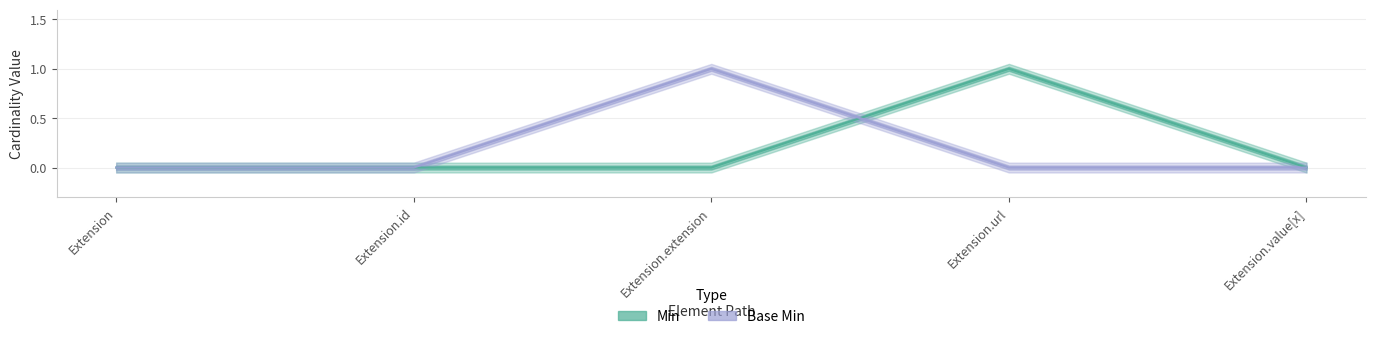

Does the chart display data point markers on the line(s)?

No